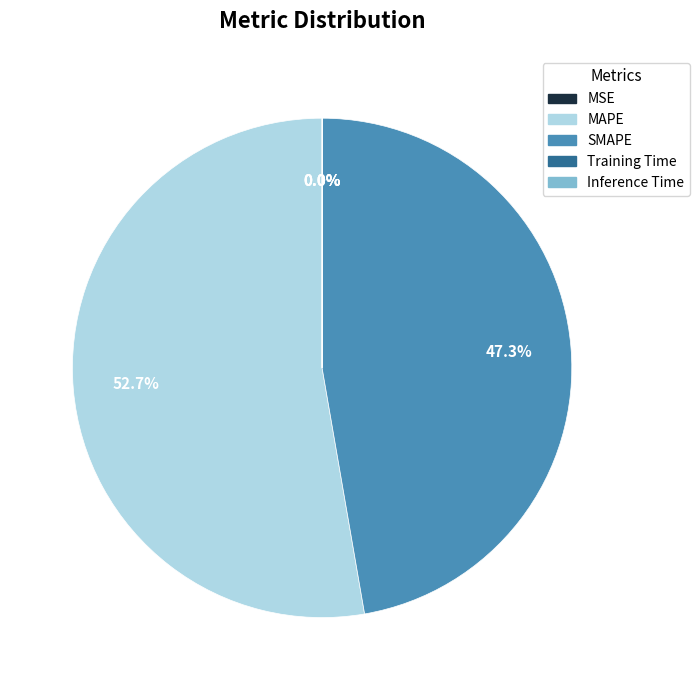

What percentage is the MAPE slice, to the nearest percent?

53%